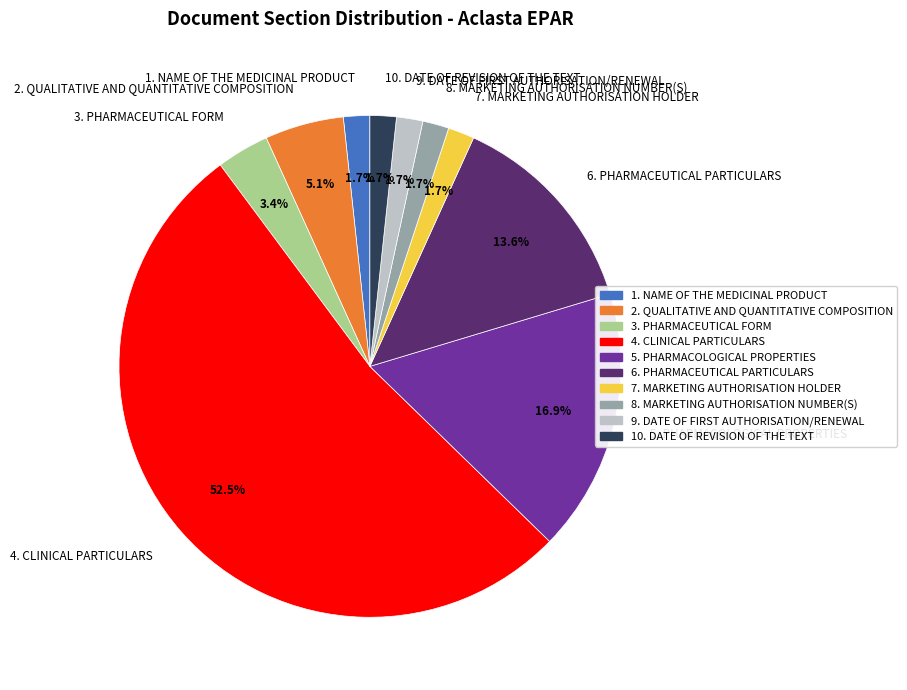

What percentage is the 6. PHARMACEUTICAL PARTICULARS slice, to the nearest percent?

14%